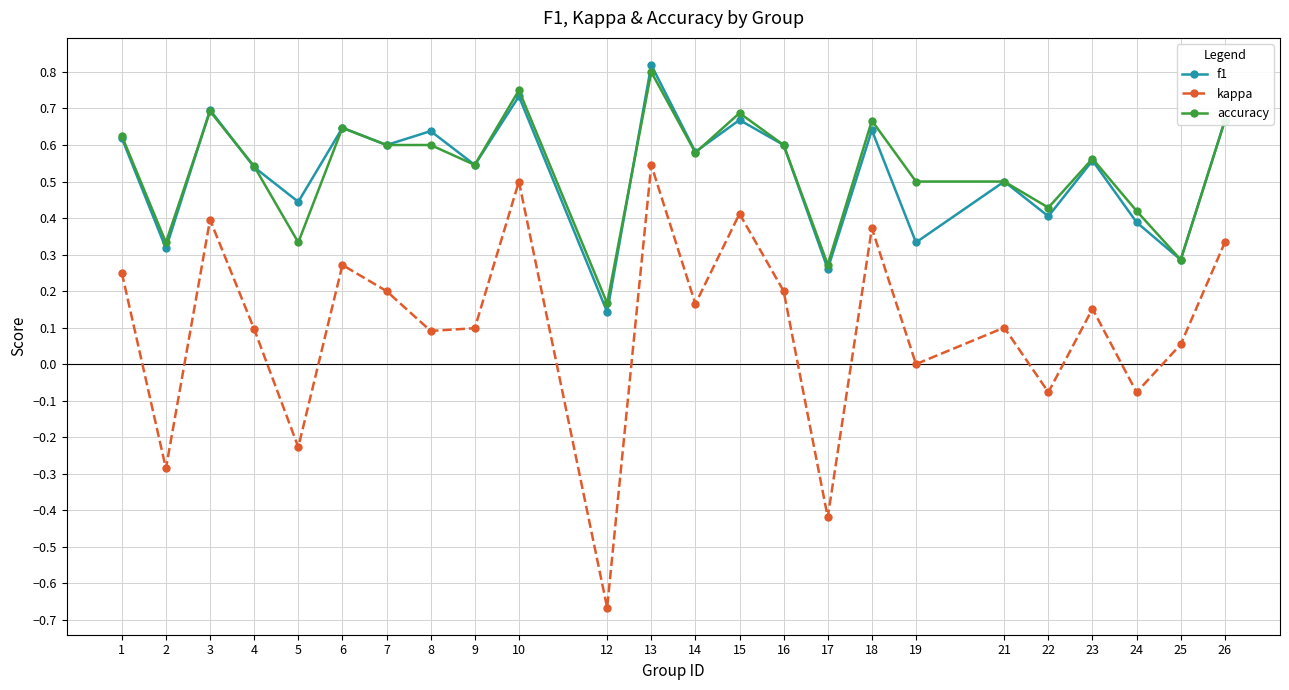

Which series has the largest range (max minus min)?

kappa